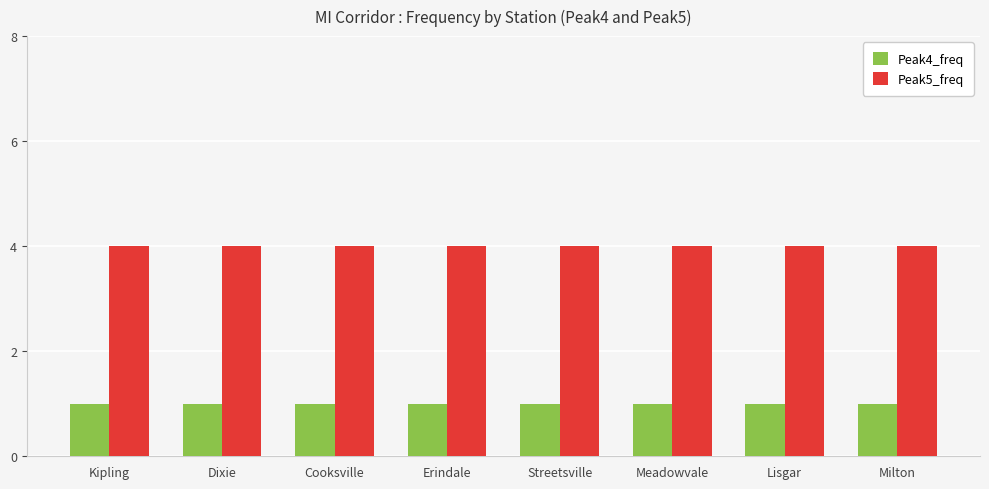

List the series in order of their overall mean, lowest first.

Peak4_freq, Peak5_freq